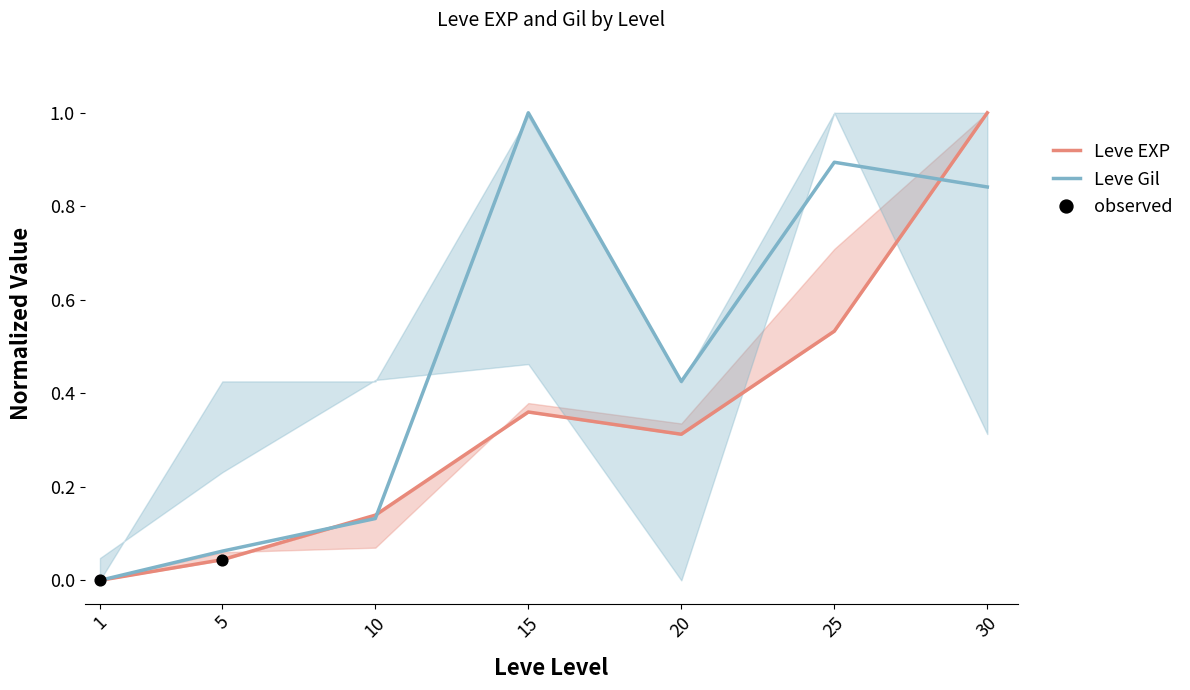

What is the total value across all series at 20?

0.7